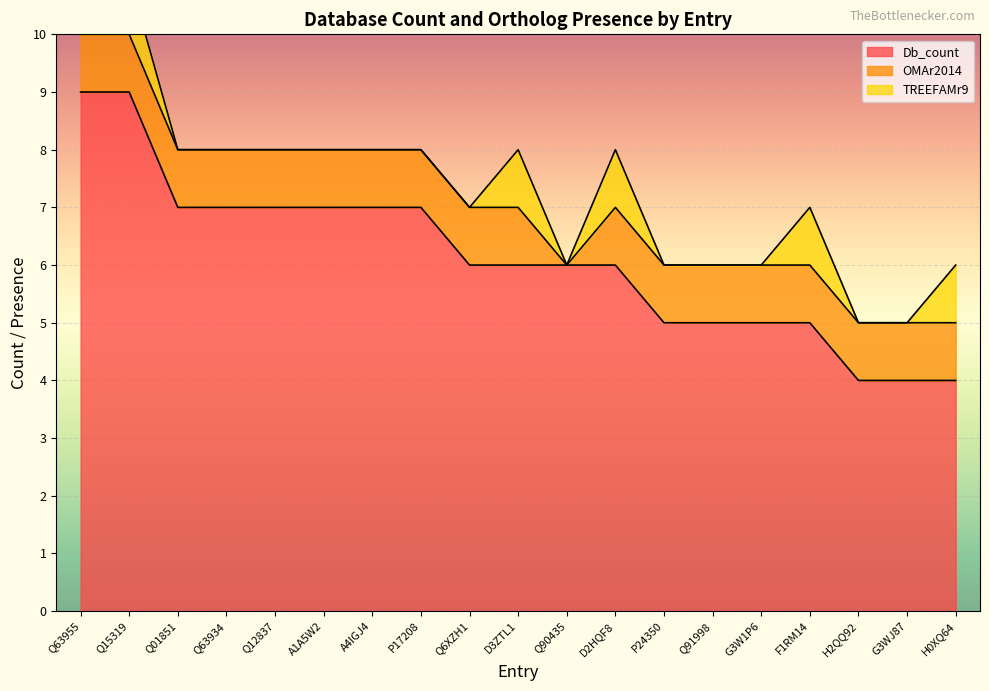

Is the value of TREEFAMr9 at Q6XZH1 greater than the value of OMAr2014 at H2QQ92?

No